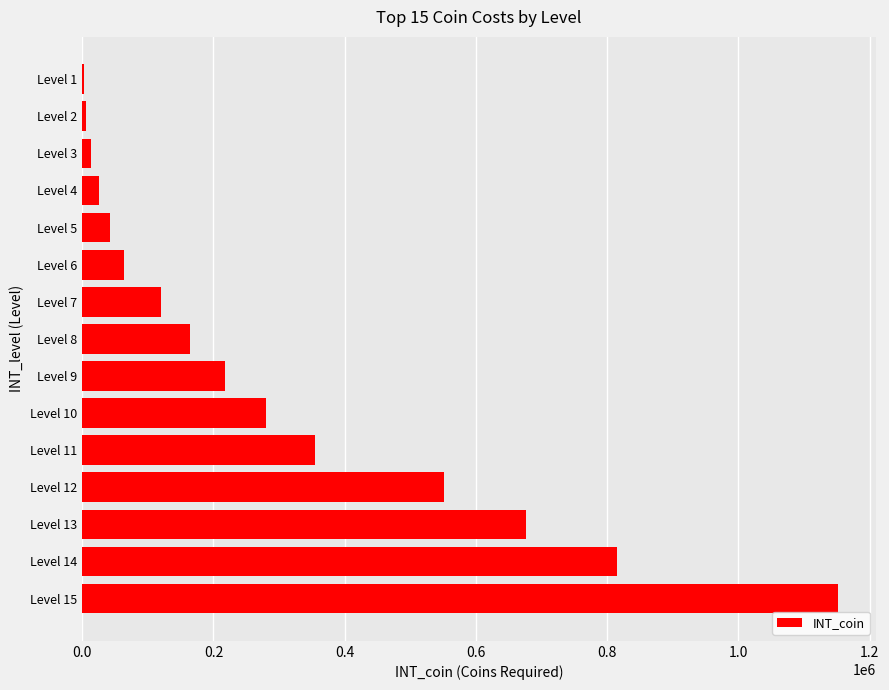

Where is the data nearest to the value 576990?

Level 12